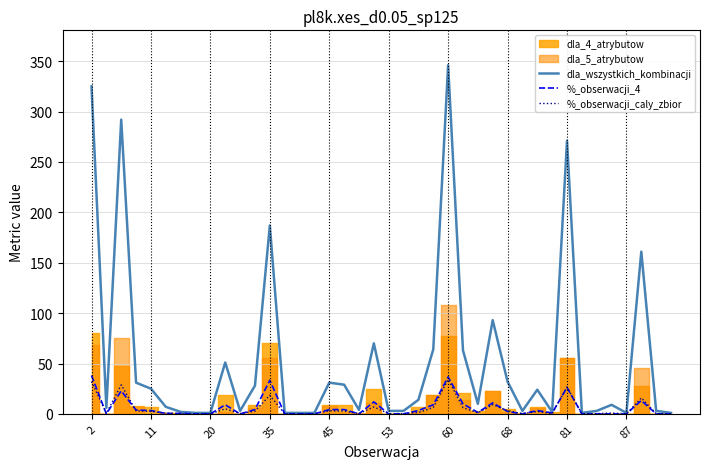

How many lines are shown in the chart?

3